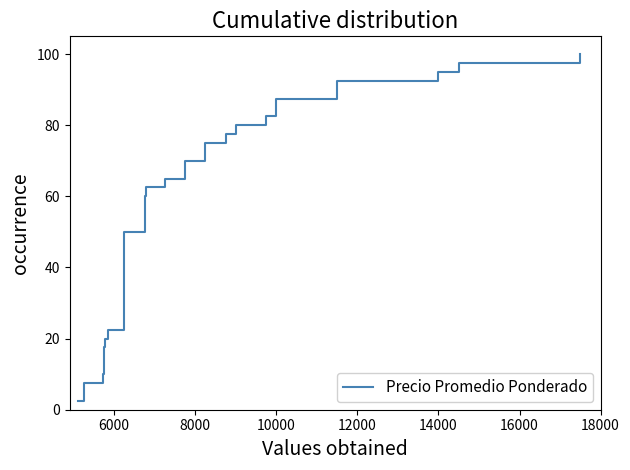

Count the number of data series in this chart.

1